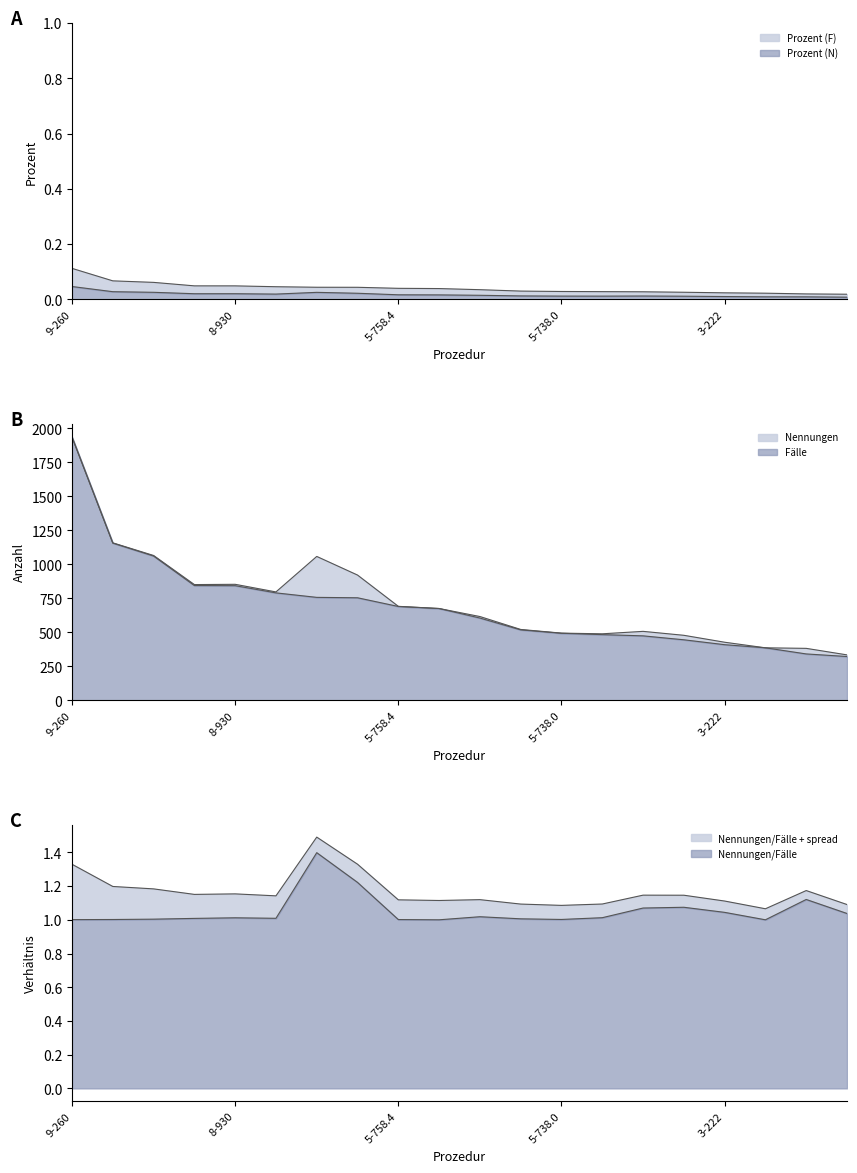

Does the chart display data point markers on the line(s)?

No